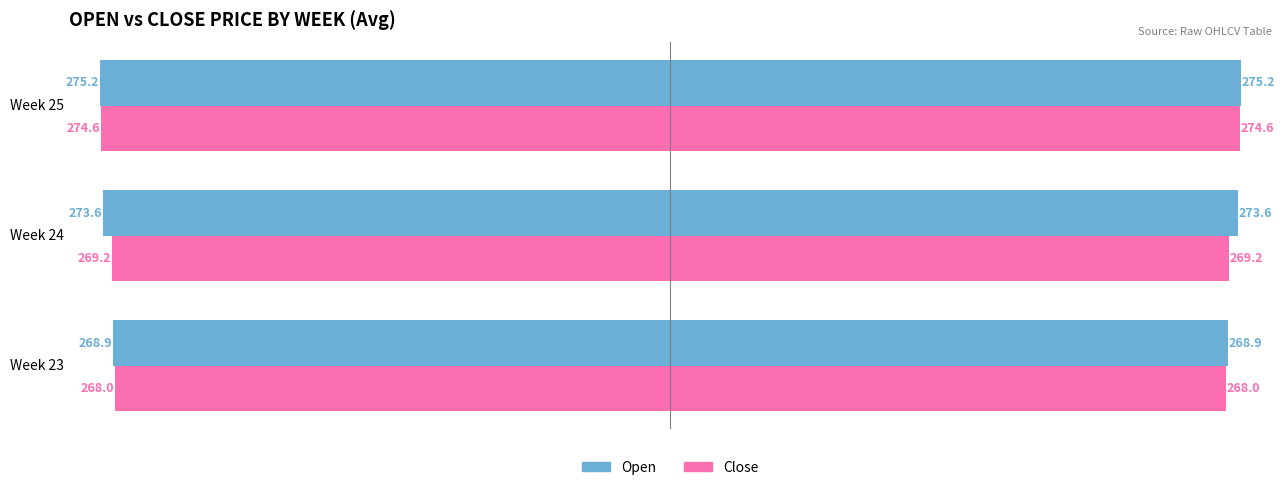

At Week 25, list the series in order from largest to smallest.

Open, Close